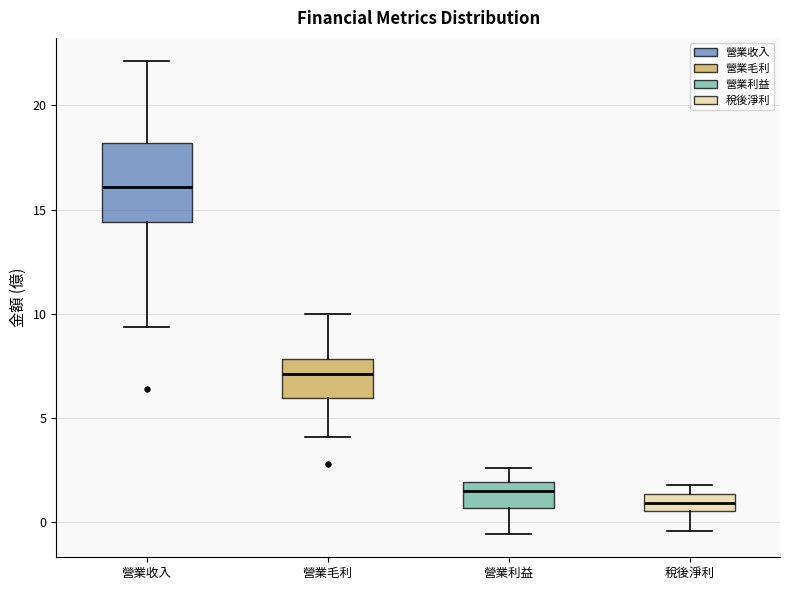

Reading left to right, transcribe this box plot: for each box, give where its median line is, the range the box spans, and where its two whiskers end, as read against the y-axis. The values are not printed on the chart, so give them approximately, as read against the axis.

營業收入: median 16.0, box 14.5 to 18.0, whiskers 9.5 to 22.0
營業毛利: median 7.0, box 6.0 to 8.0, whiskers 4.0 to 10.0
營業利益: median 1.5, box 0.5 to 2.0, whiskers -0.5 to 2.5
稅後淨利: median 1.0, box 0.5 to 1.5, whiskers -0.5 to 2.0